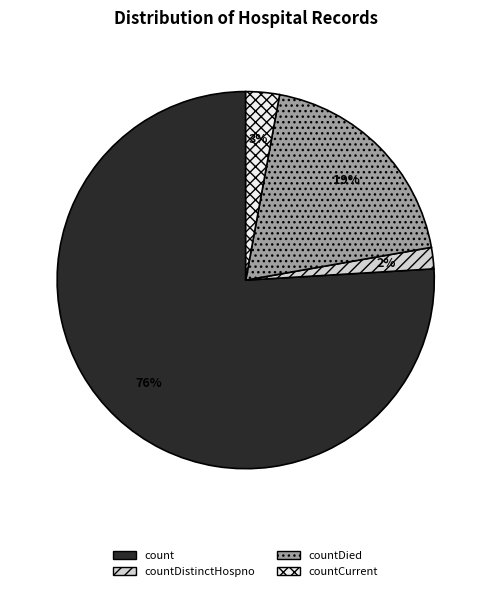

Do countCurrent and count together represent more than half of the pie?

Yes